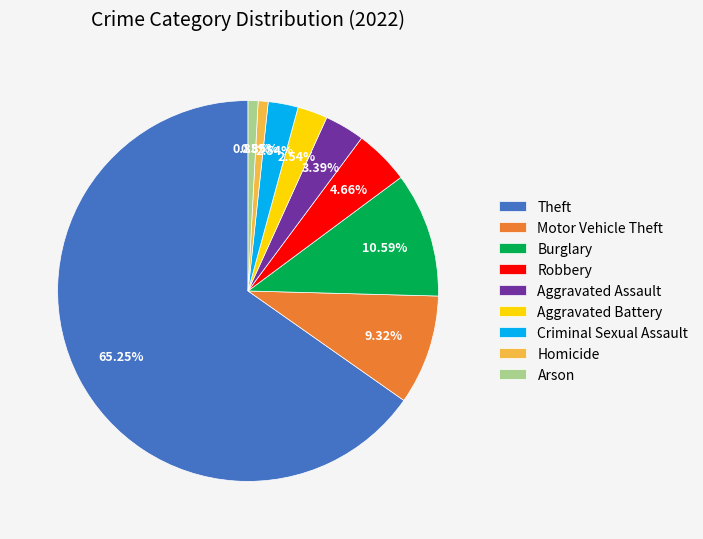

What percentage is NOT represented by Aggravated Assault?

96.6%